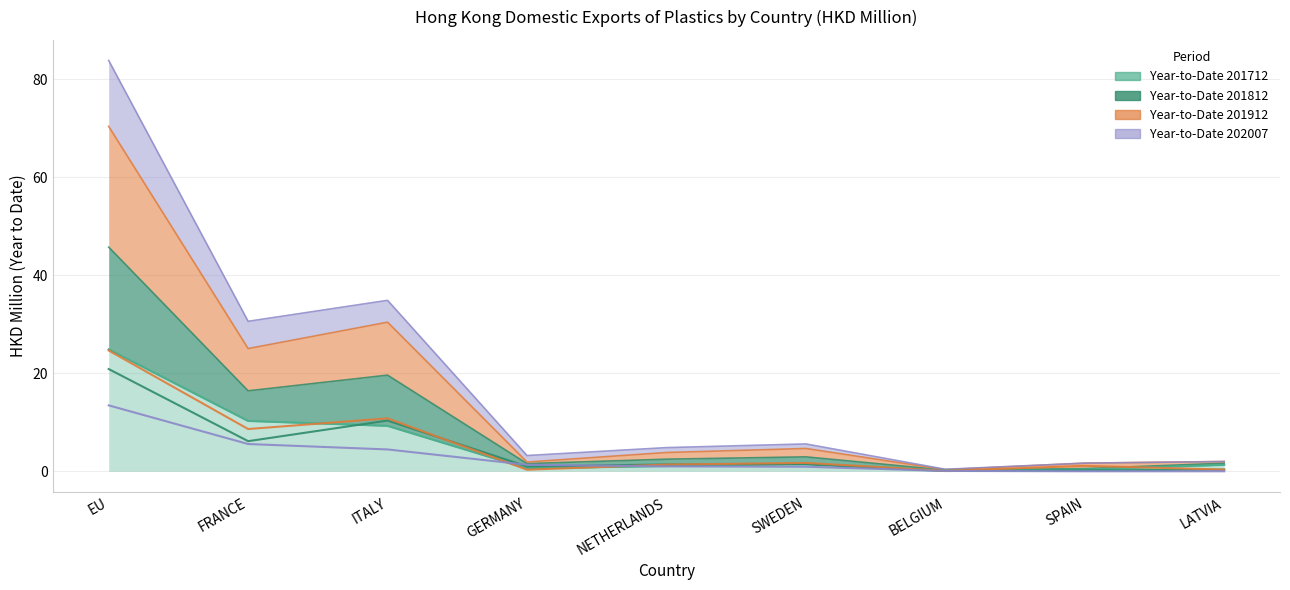

Reading right to left, extract all data points from this chart.

201712: LATVIA=1.3	SPAIN=0.4	BELGIUM=0.2	SWEDEN=1.5	NETHERLANDS=1.1	GERMANY=0.6	ITALY=9.3	FRANCE=10.3	EU=24.9
201812: LATVIA=0.3	SPAIN=0.2	BELGIUM=0.1	SWEDEN=1.4	NETHERLANDS=1.4	GERMANY=1.0	ITALY=10.4	FRANCE=6.1	EU=20.9
201912: LATVIA=0.3	SPAIN=1.1	BELGIUM=0.1	SWEDEN=1.7	NETHERLANDS=1.4	GERMANY=0.3	ITALY=10.8	FRANCE=8.6	EU=24.6
202007: LATVIA=0.0	SPAIN=0.0	BELGIUM=0.1	SWEDEN=0.9	NETHERLANDS=1.0	GERMANY=1.3	ITALY=4.5	FRANCE=5.6	EU=13.5